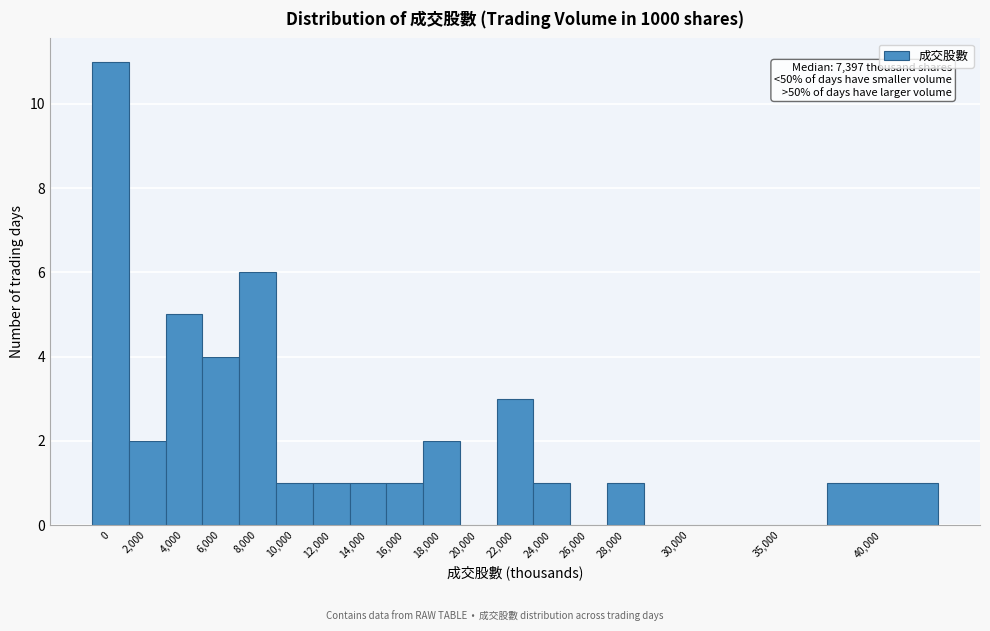

Reading left to right, list all the values displayed in this chart.

0=11	2,000=2	4,000=5	6,000=4	8,000=6	10,000=1	12,000=1	14,000=1	16,000=1	18,000=2	20,000=0	22,000=3	24,000=1	26,000=0	28,000=1	30,000=0	35,000=0	40,000=1